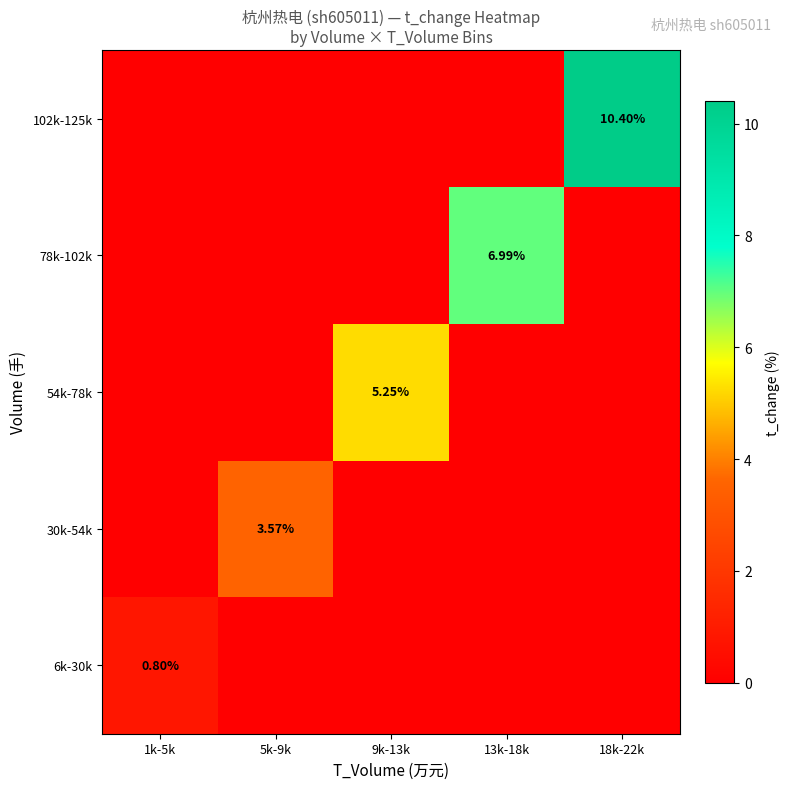

How many distinct data groups are displayed?

5